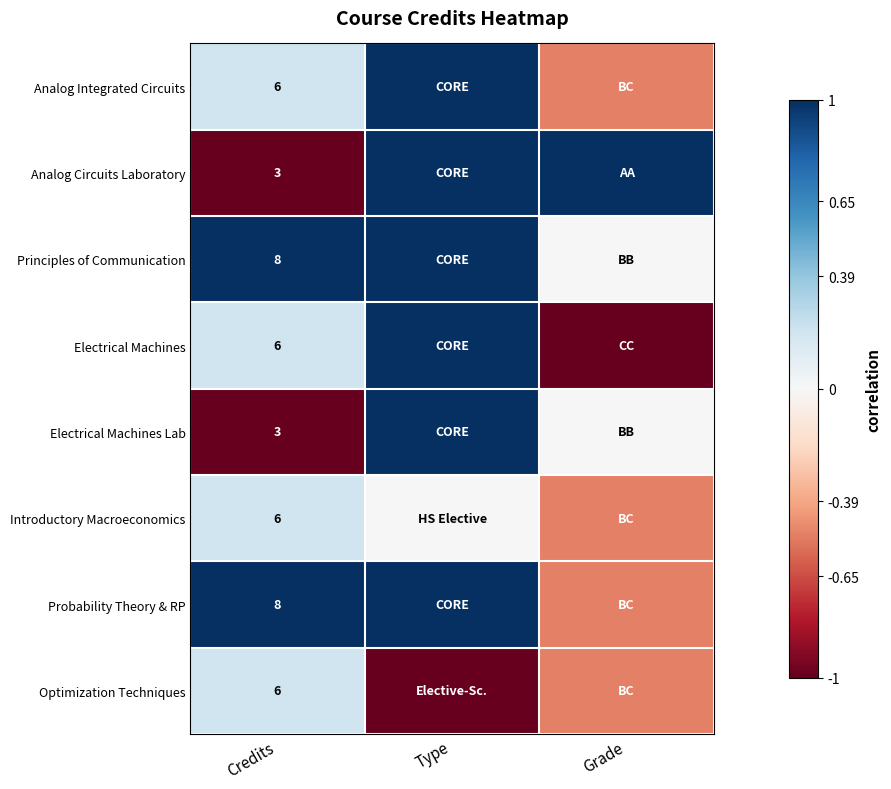

What is the total value across all series at Credits?

46.0